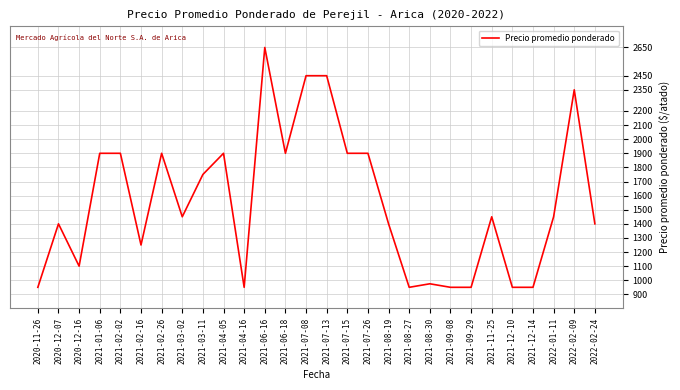

What is the sum of all values?

43475